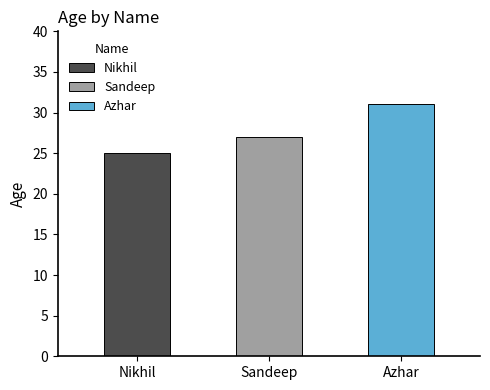

The chart shows a value of 7 at Azhar. True or false?

False